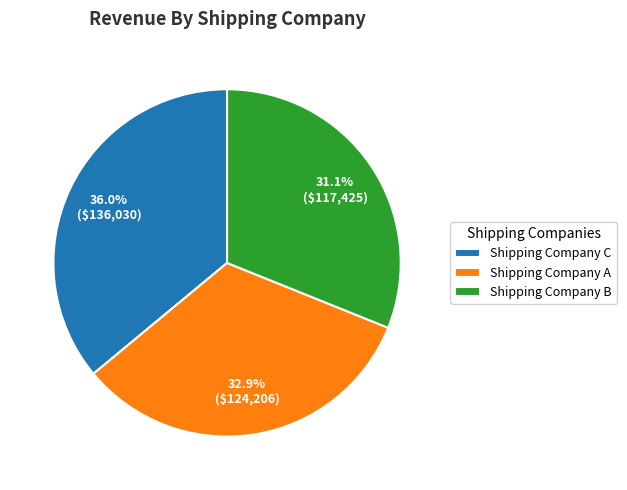

The Shipping Company A slice represents 33% of the pie. True or false?

True